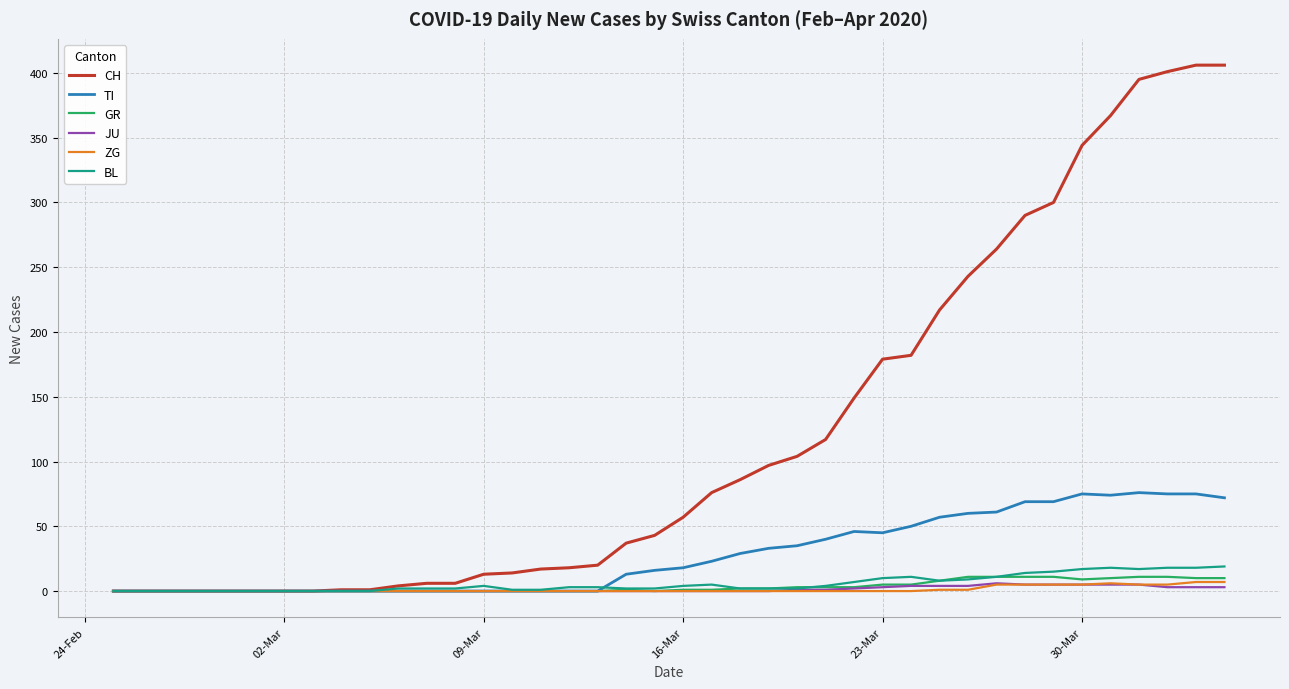

Which series has the widest spread of values?

CH